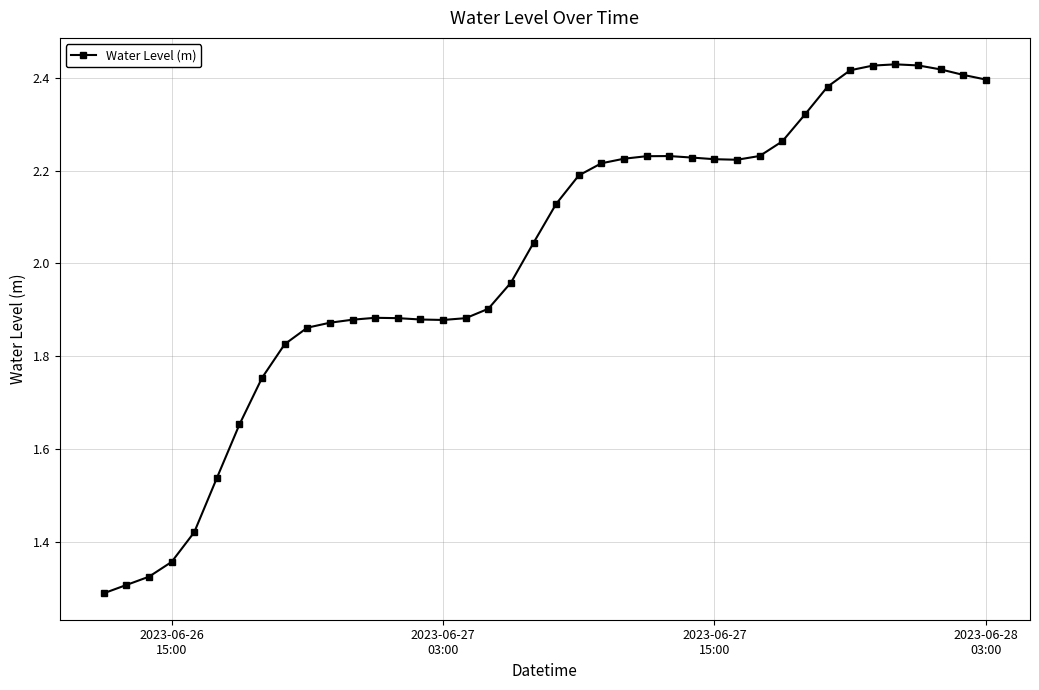

What is the difference between the second highest and minimum values?

1.1